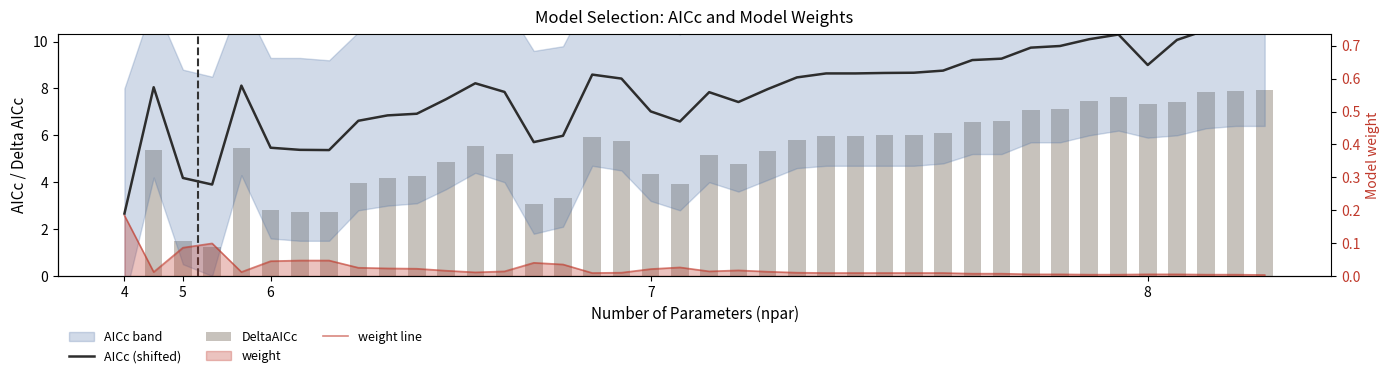

Which series has the largest range (max minus min)?

AICc (shifted)